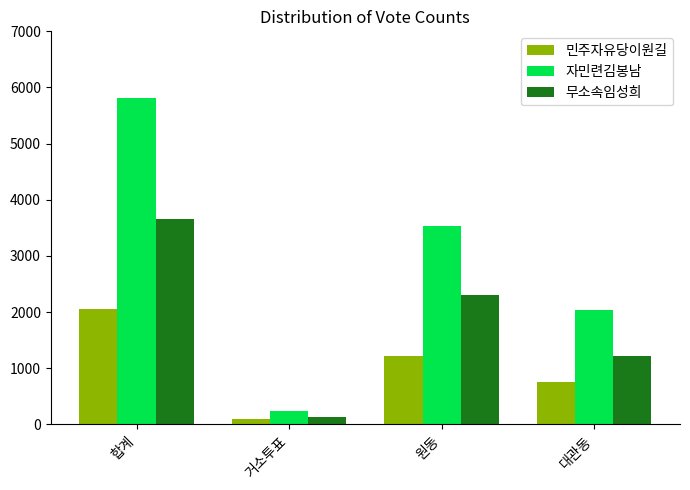

What is the label of the 3rd bar from the right?

거소투표